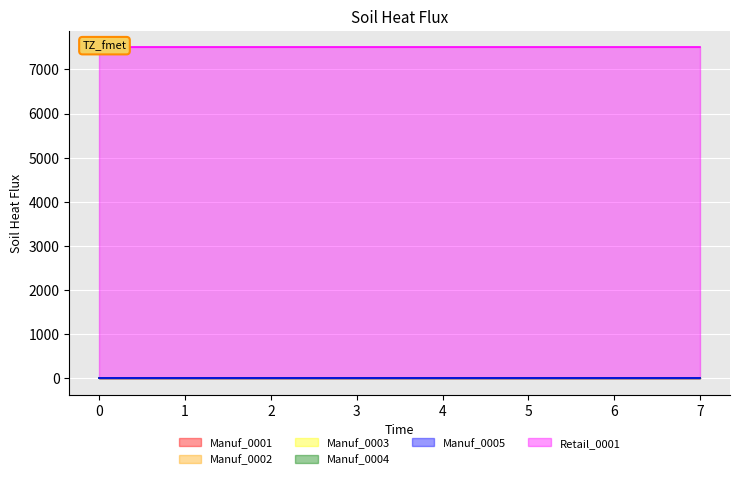

True or false: Manuf_0004 and Manuf_0005 cross at least once.

False